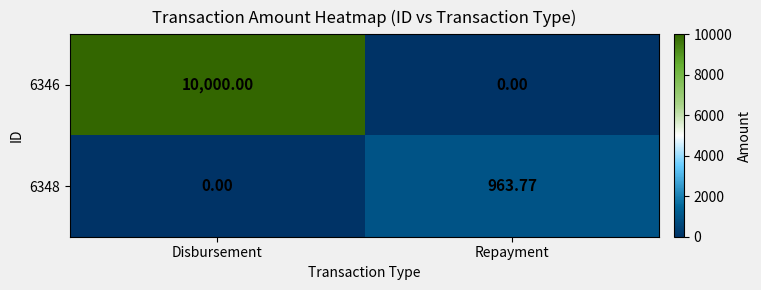

List the labels in order of 6346 value, largest first.

Disbursement, Repayment